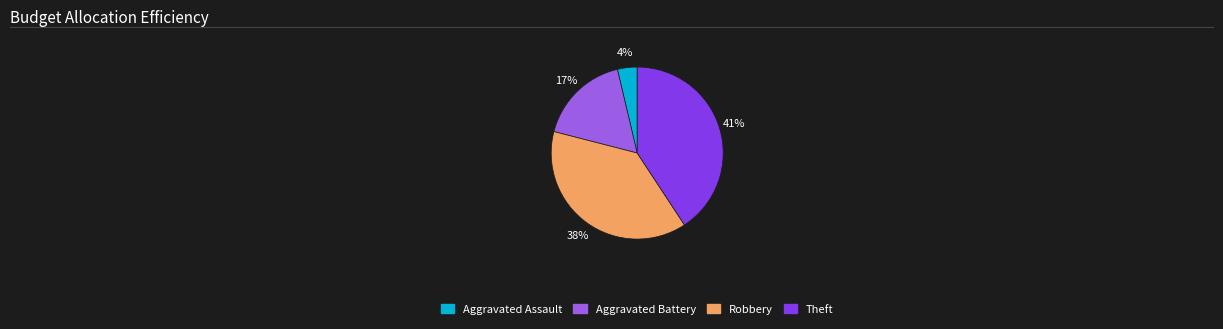

Is there a majority slice in this chart?

No